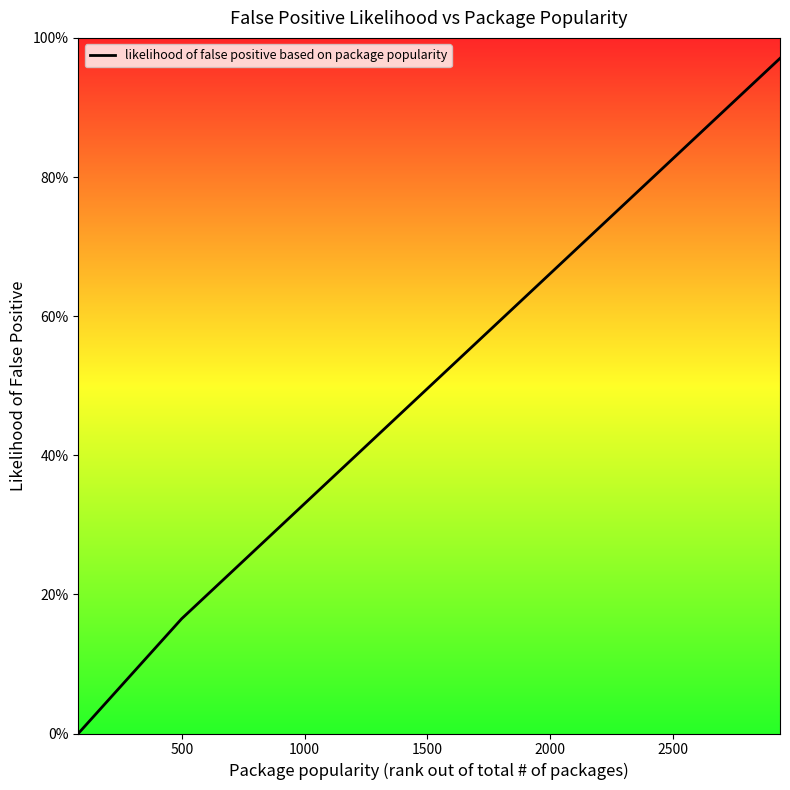

What is the label of the 5th point from the left?

2000